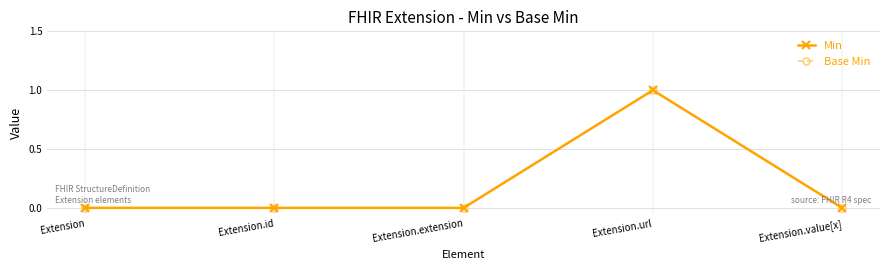

Rank the series at Extension from highest to lowest value.

Min, Base Min